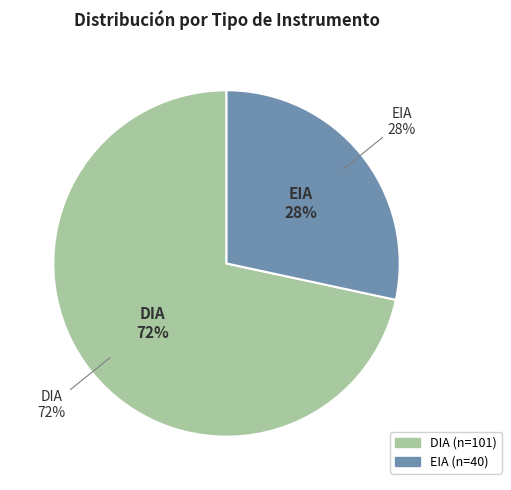

How many slices are in this pie chart?

2